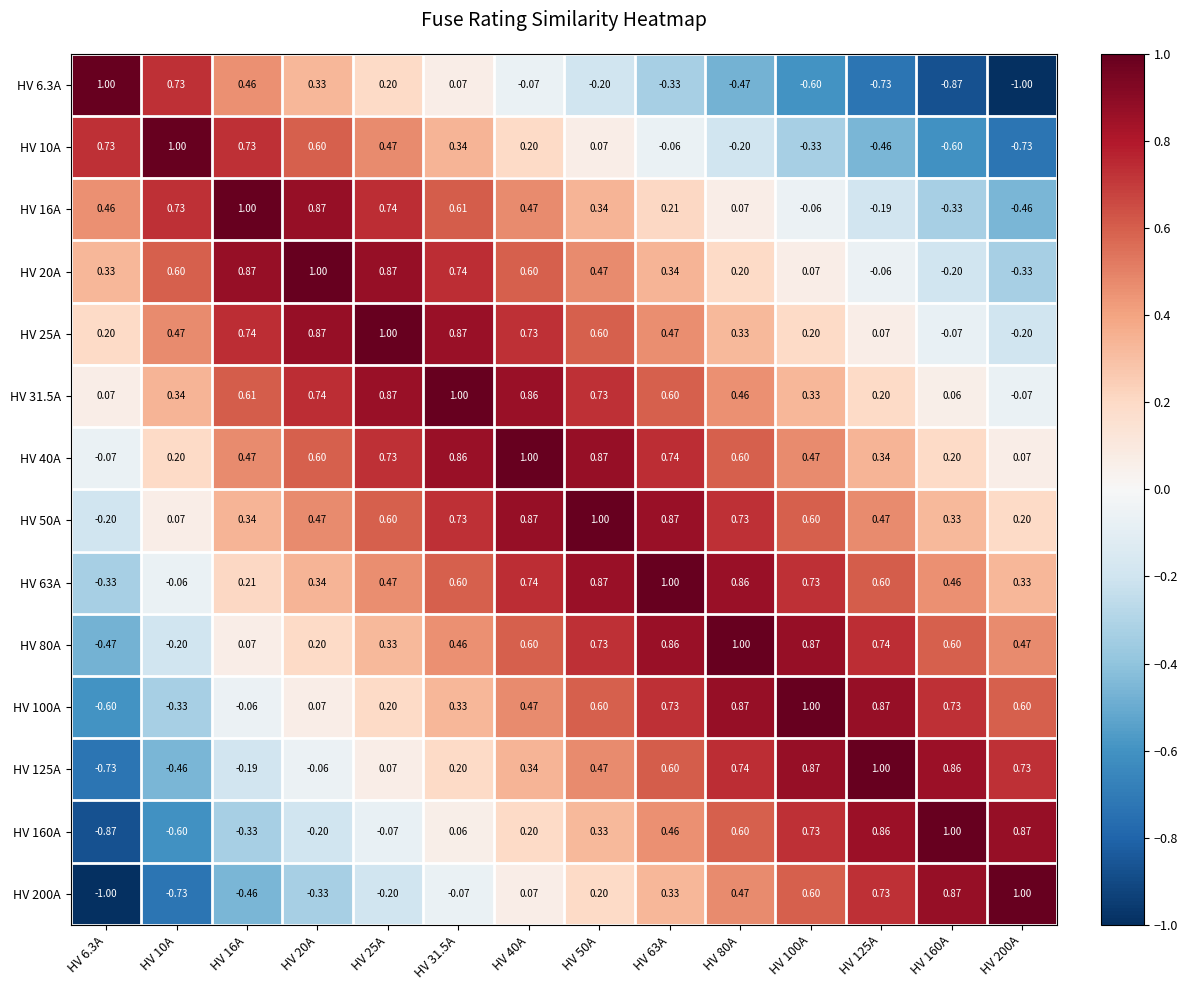

Is the value of HV 10A at HV 50A greater than the value of HV 63A at HV 10A?

Yes